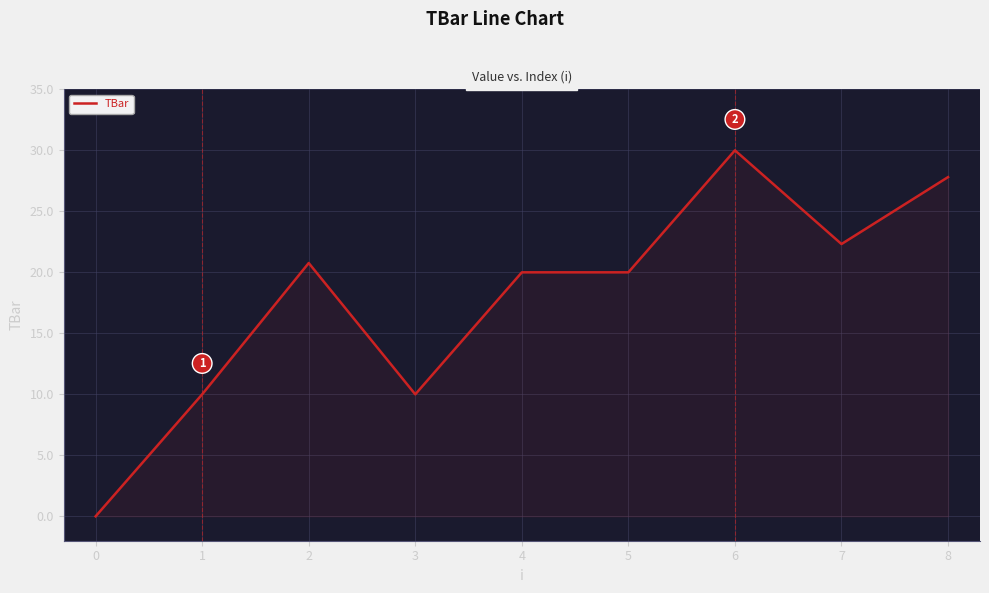

Where is the first local maximum?

2